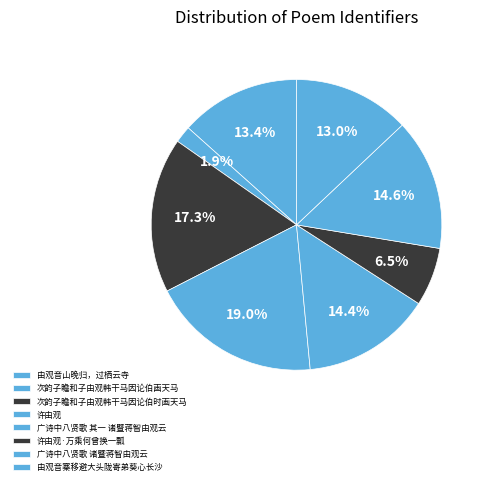

How many segments does this pie chart have?

8